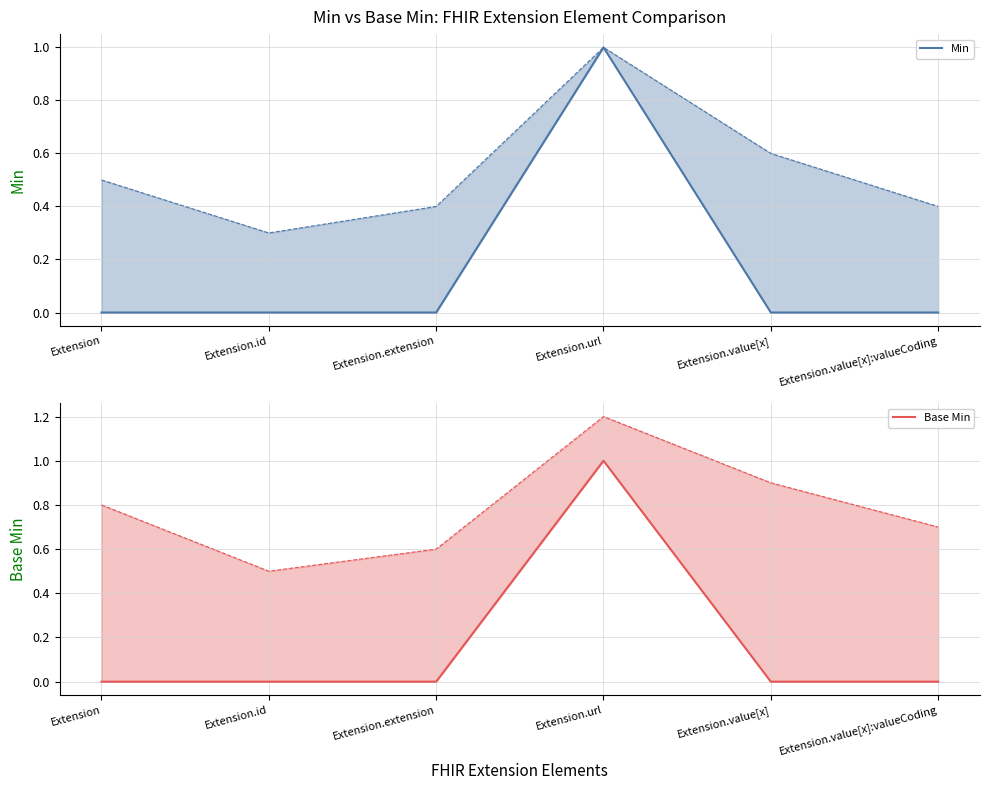

Does the chart have visible grid lines?

Yes